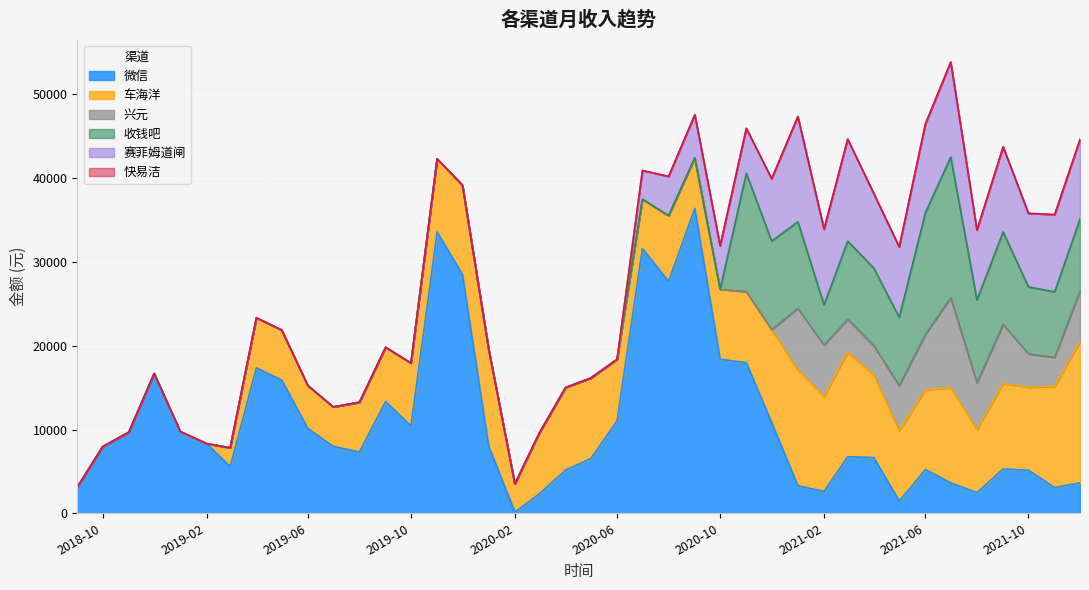

At which category is the sum across all series the highest?

2021-07-01